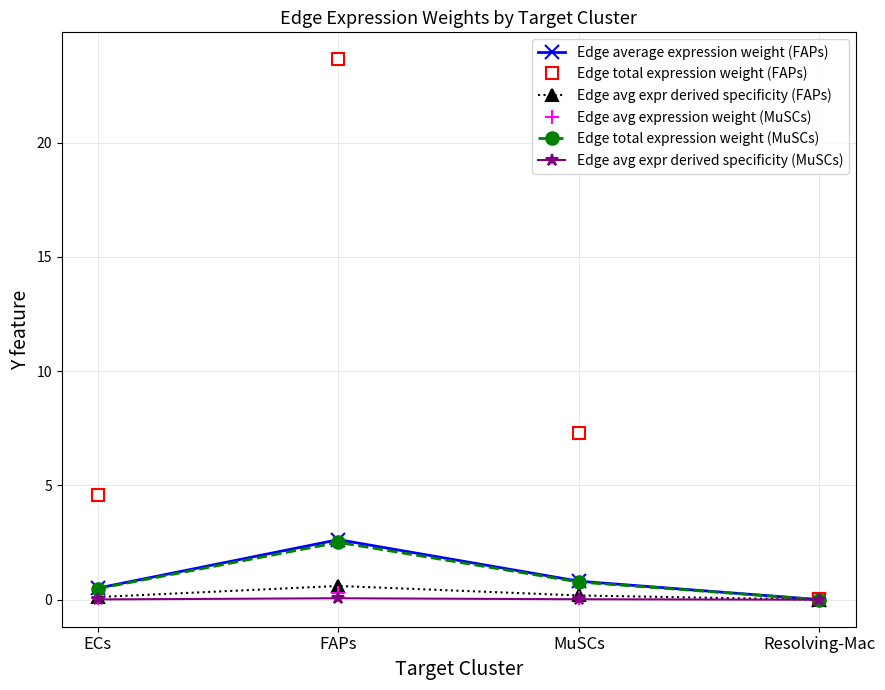

Is it true that Edge total expression weight (FAPs) equals 0.0 at Resolving-Mac?

True